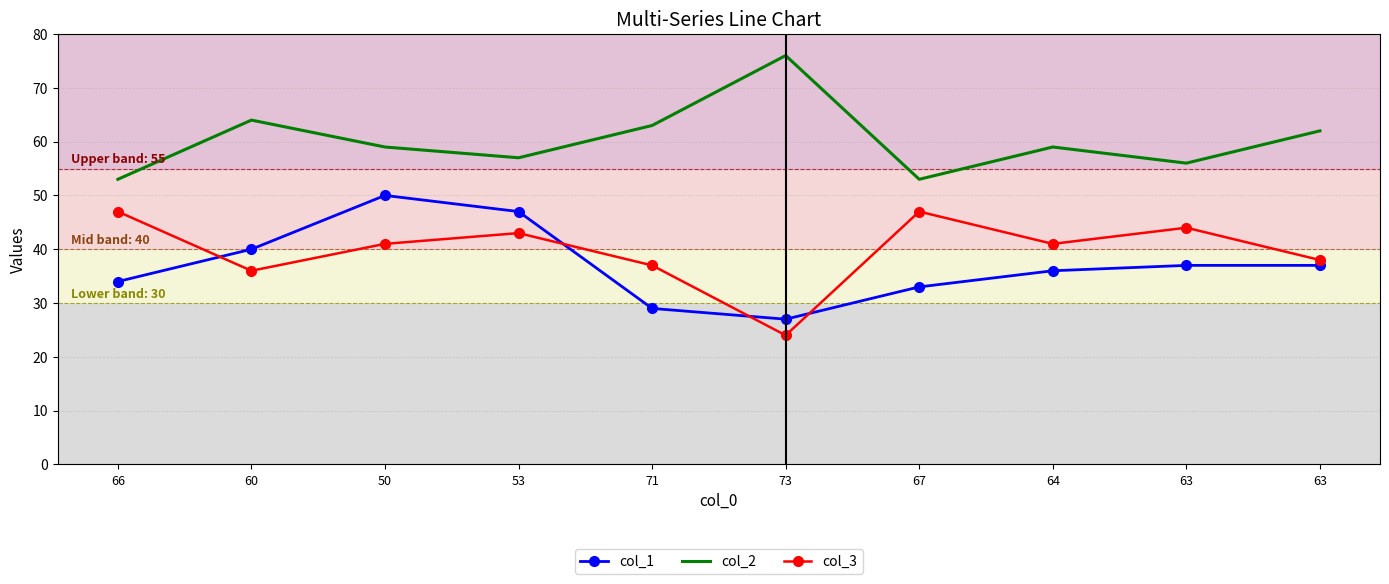

What is the label of the 6th point from the right?

71